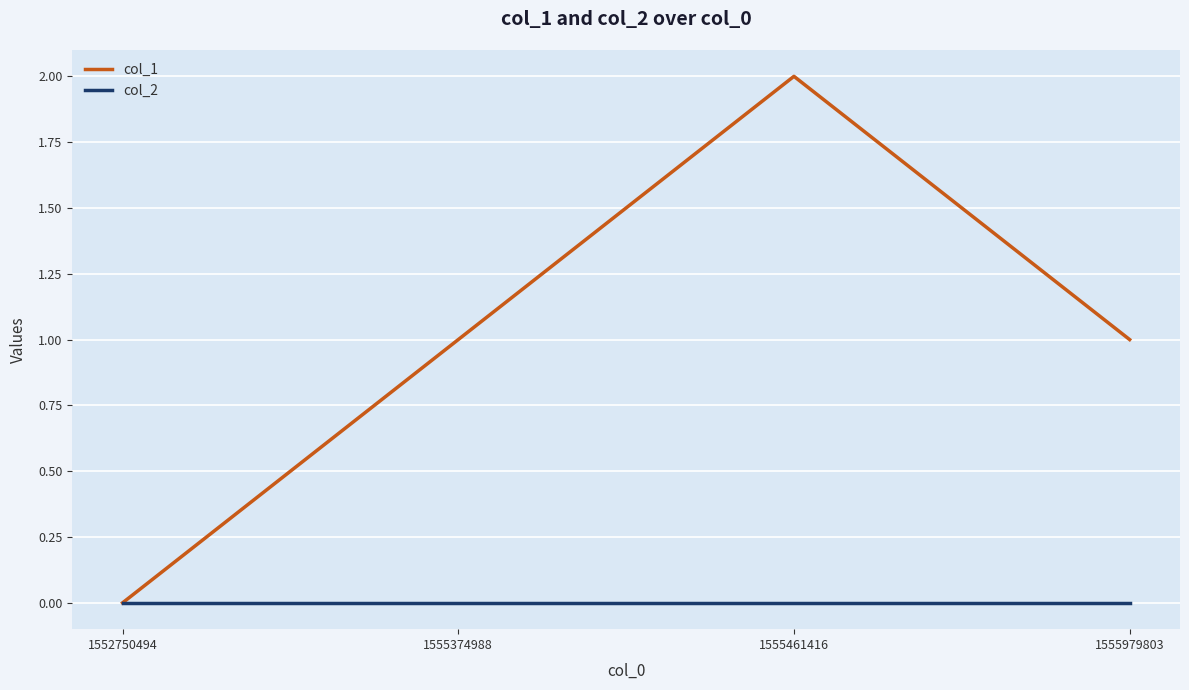

At which category is the sum across all series the highest?

1555461416